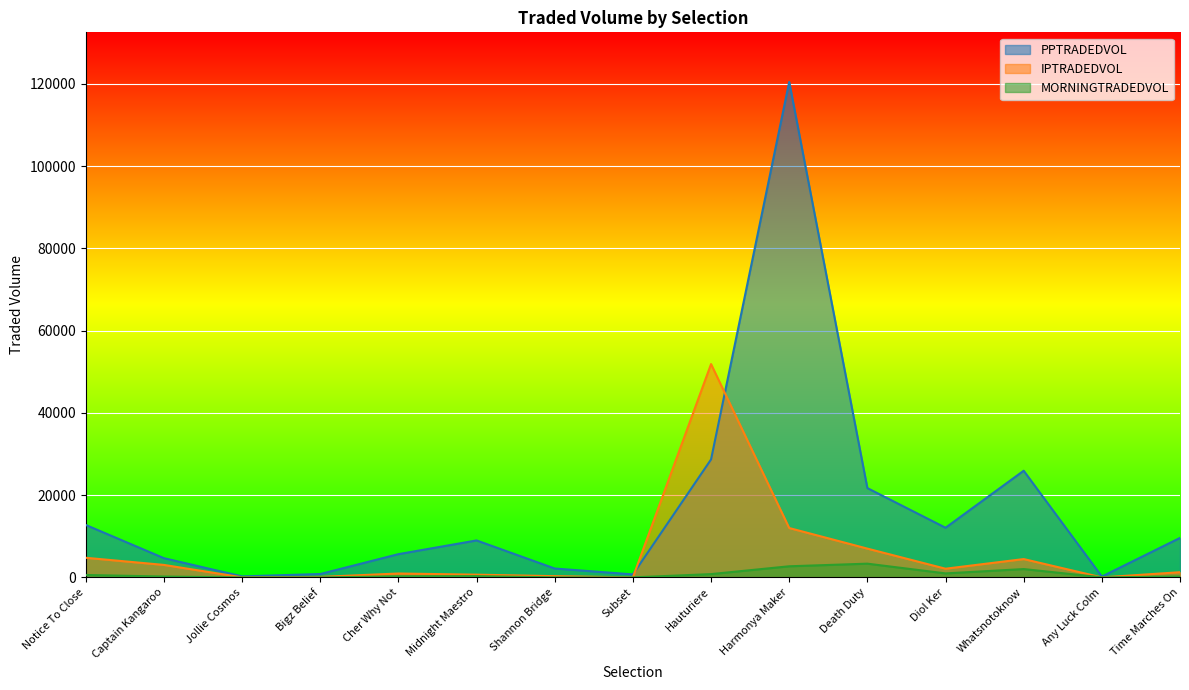

Reading left to right, transcribe all the data shown in this chart.

PPTRADEDVOL: 12757.7	4684.9	260.4	837.4	5664.9	8997.6	2172.2	743.1	28685.9	120453.3	21718.6	12081.4	25939.6	222.2	9610.1
IPTRADEDVOL: 4781.3	3045.8	29.3	129.3	960.7	676.6	313.7	20.1	51864.0	12014.0	7009.4	2124.2	4467.9	13.1	1276.6
MORNINGTRADEDVOL: 602.1	219.9	9.3	13.8	253.6	315.7	26.4	14.4	813.6	2713.8	3350.2	985.0	2038.1	22.7	214.4